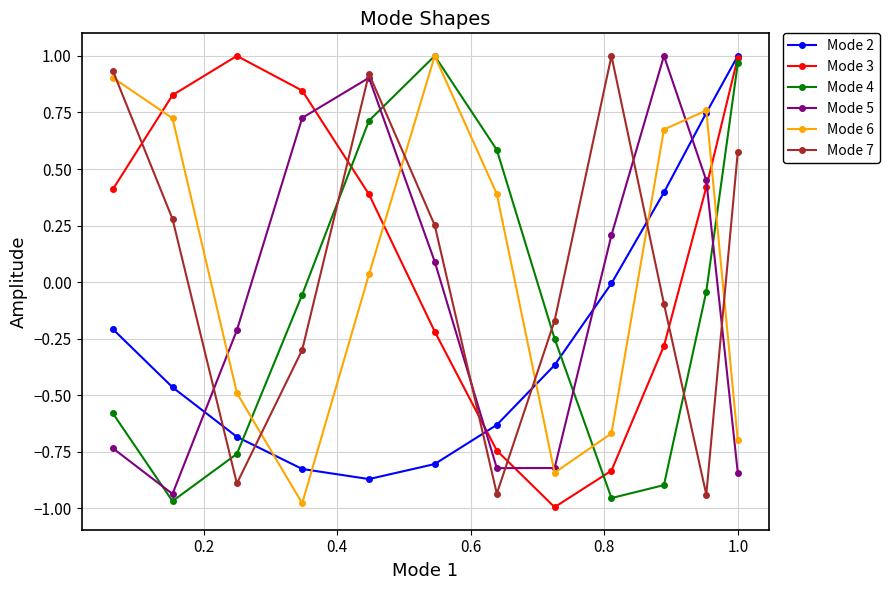

In Mode 3, how many points are higher than both neighbors (excluding endpoints)?

1